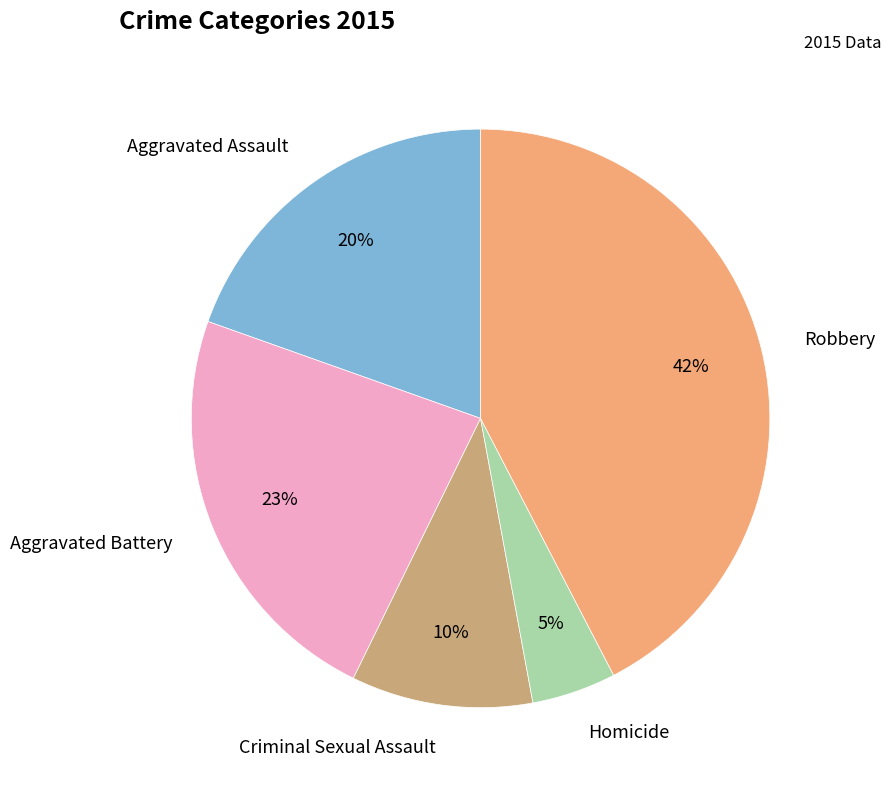

Is Homicide the majority of the pie?

No